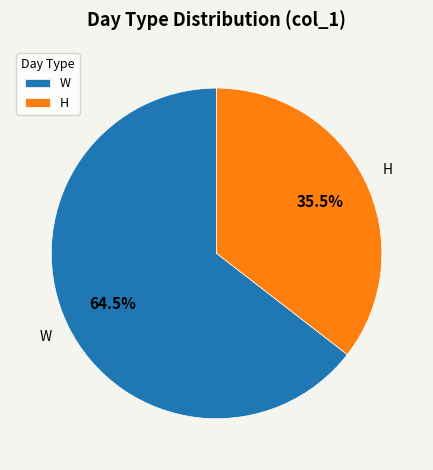

What is the smallest slice in the pie chart?

H